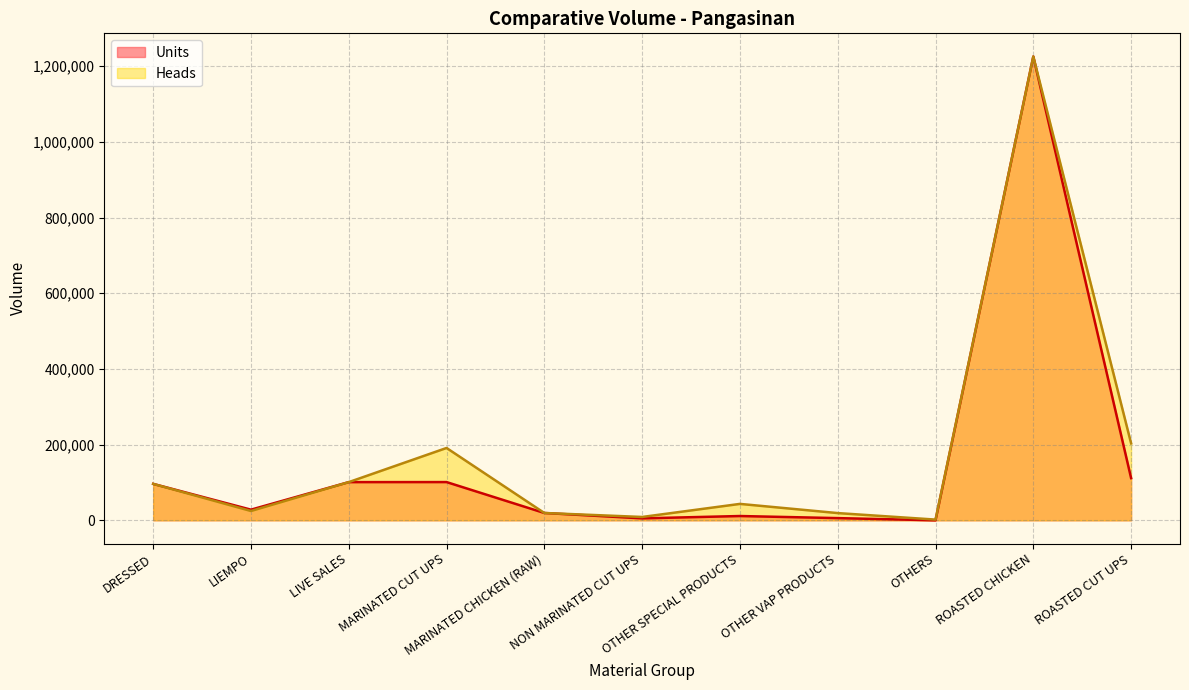

Rank the categories by Heads value from highest to lowest.

ROASTED CHICKEN, ROASTED CUT UPS, MARINATED CUT UPS, LIVE SALES, DRESSED, OTHER SPECIAL PRODUCTS, LIEMPO, MARINATED CHICKEN (RAW), OTHER VAP PRODUCTS, NON MARINATED CUT UPS, OTHERS